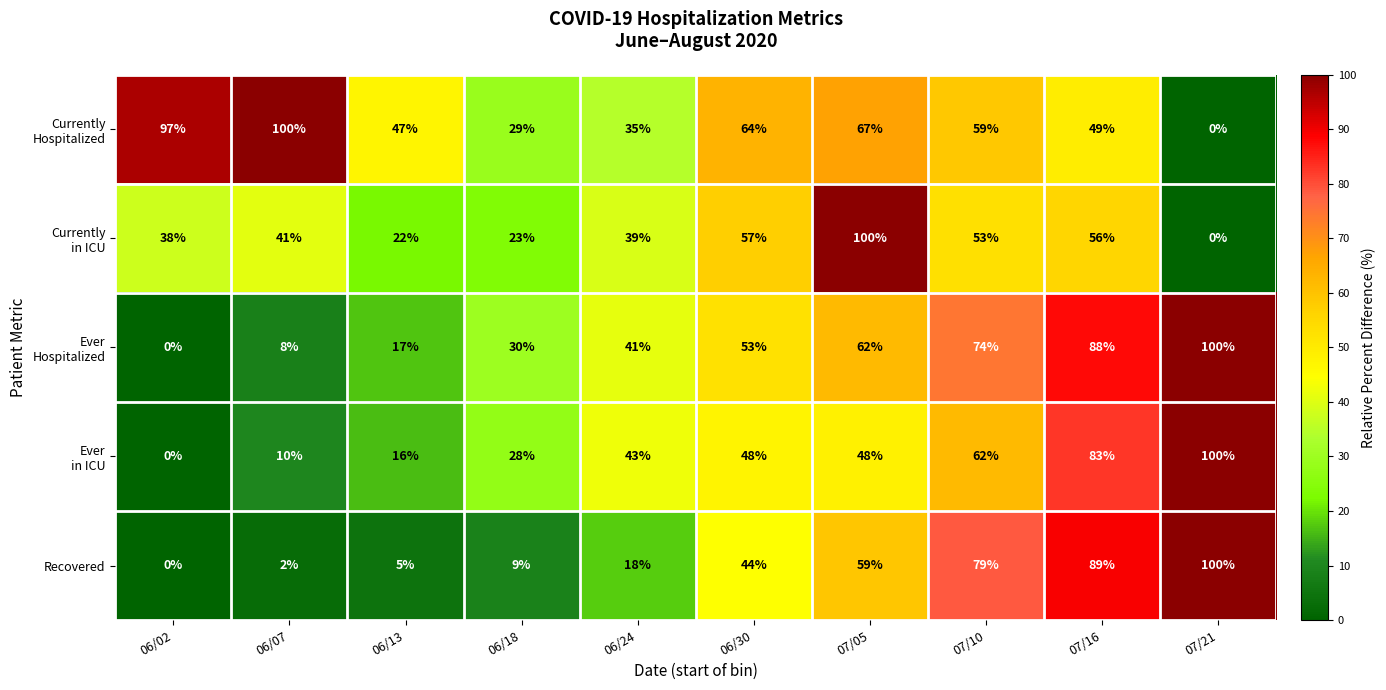

The Recovered series shows 0 at 06/02. True or false?

True